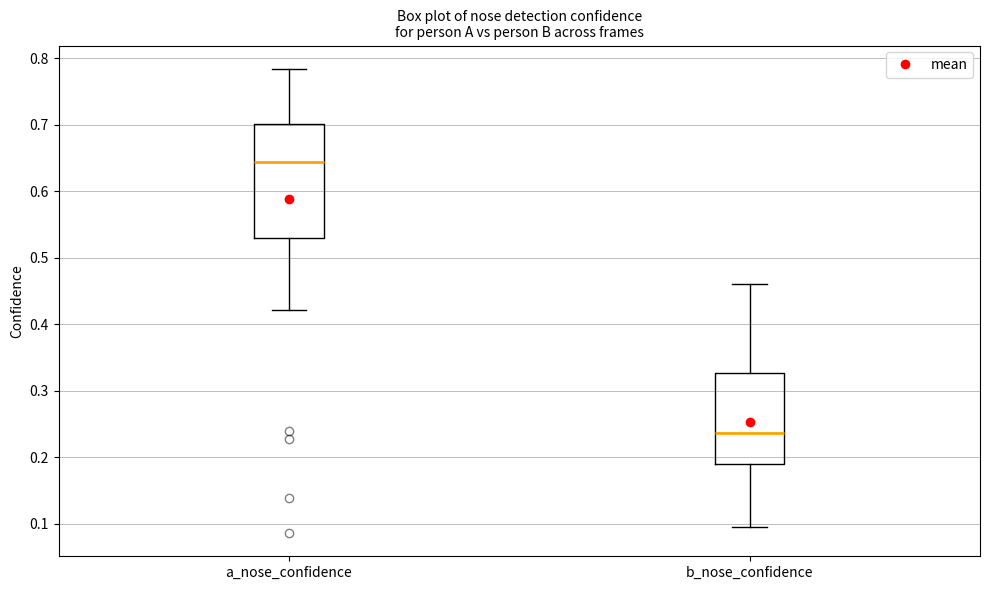

Which box's median line is the lowest?

b_nose_confidence